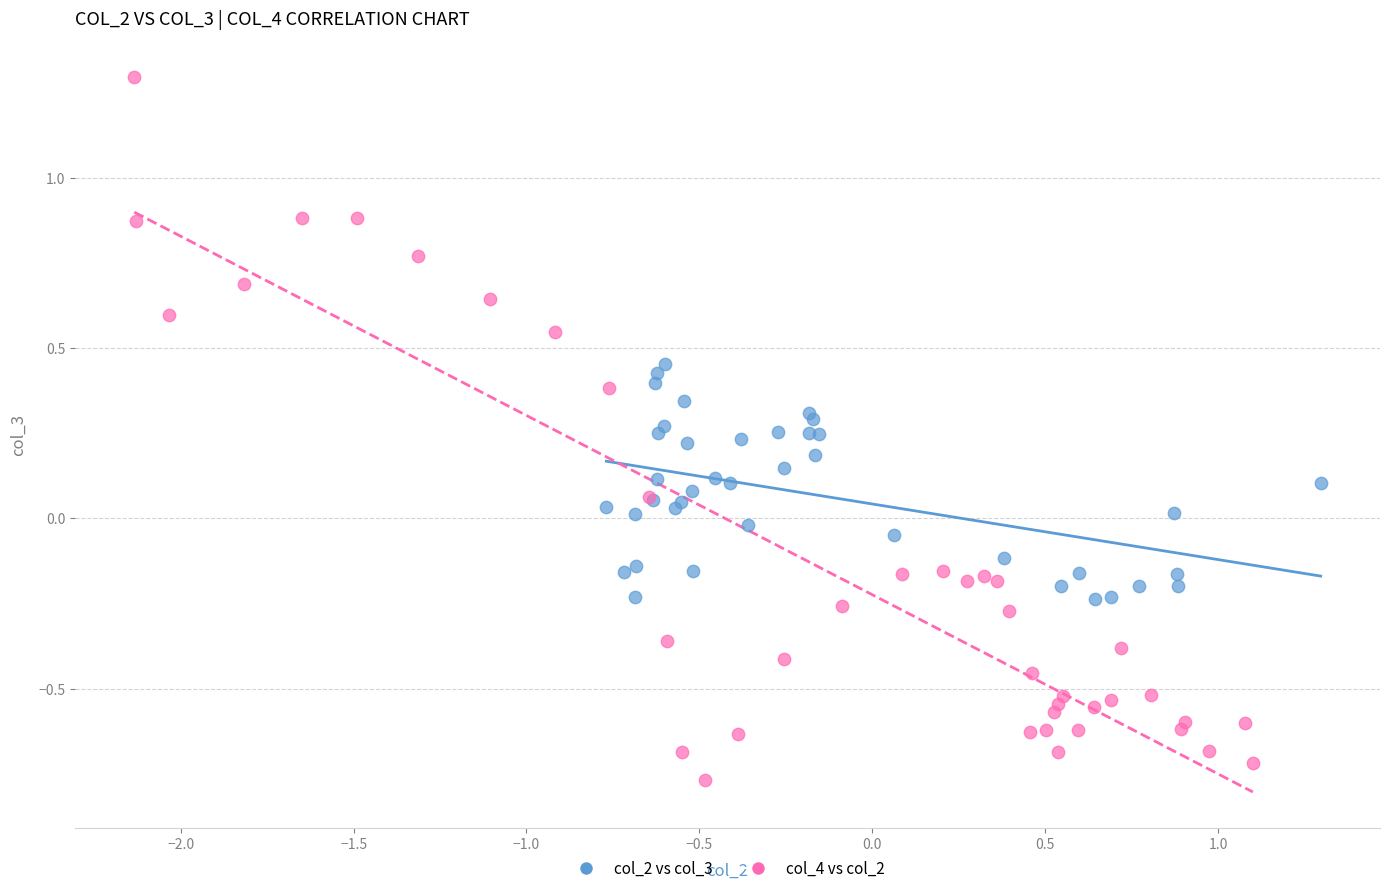

Which series contains the lowest Y value?

col_4 vs col_2